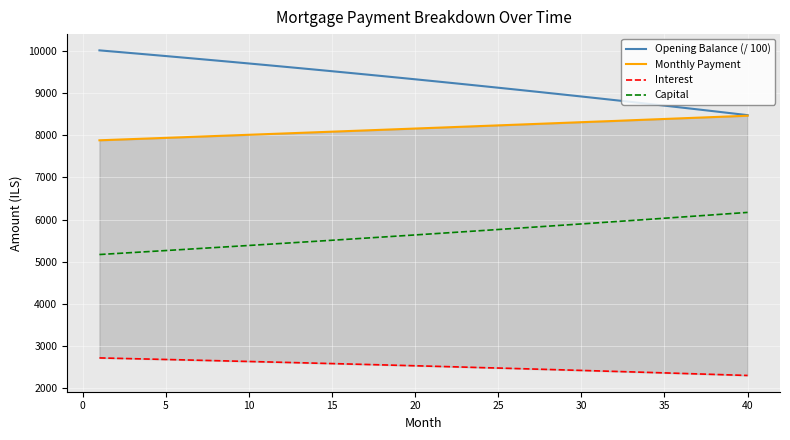

True or false: Capital and Opening Balance (/ 100) intersect in this chart.

False